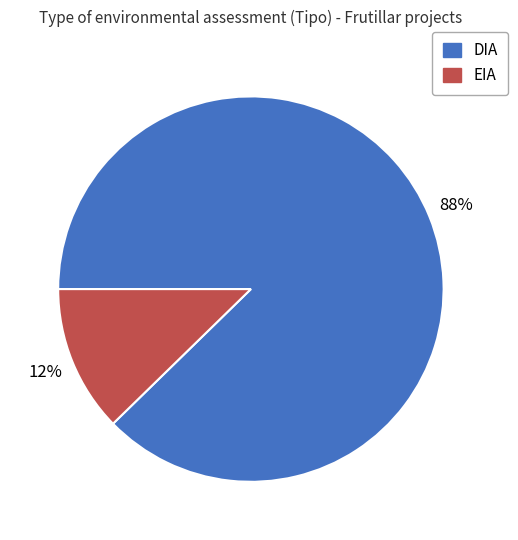

How many slices are in this pie chart?

2